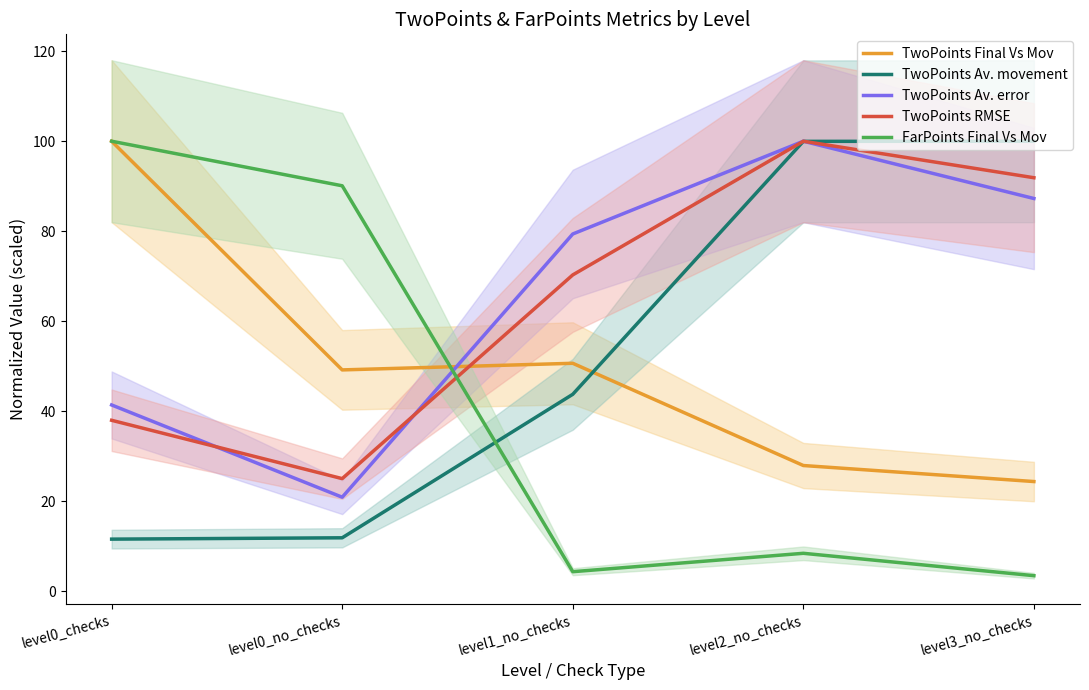

What is the label of the 4th point from the left?

level2_no_checks